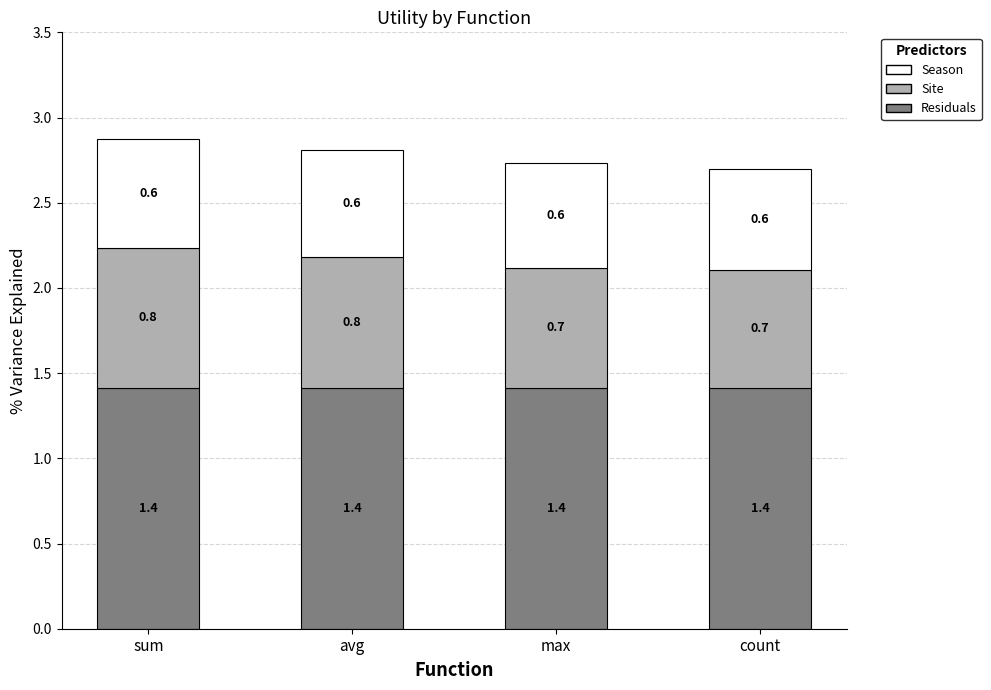

The Residuals series shows 1.4 at sum. True or false?

True